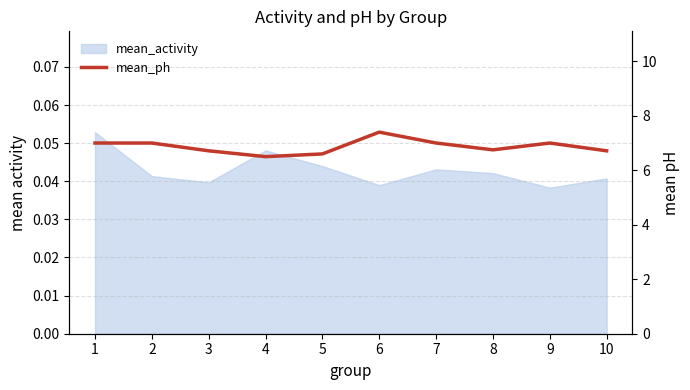

List the labels in order of value, smallest first.

4, 5, 3, 10, 8, 1, 2, 7, 9, 6